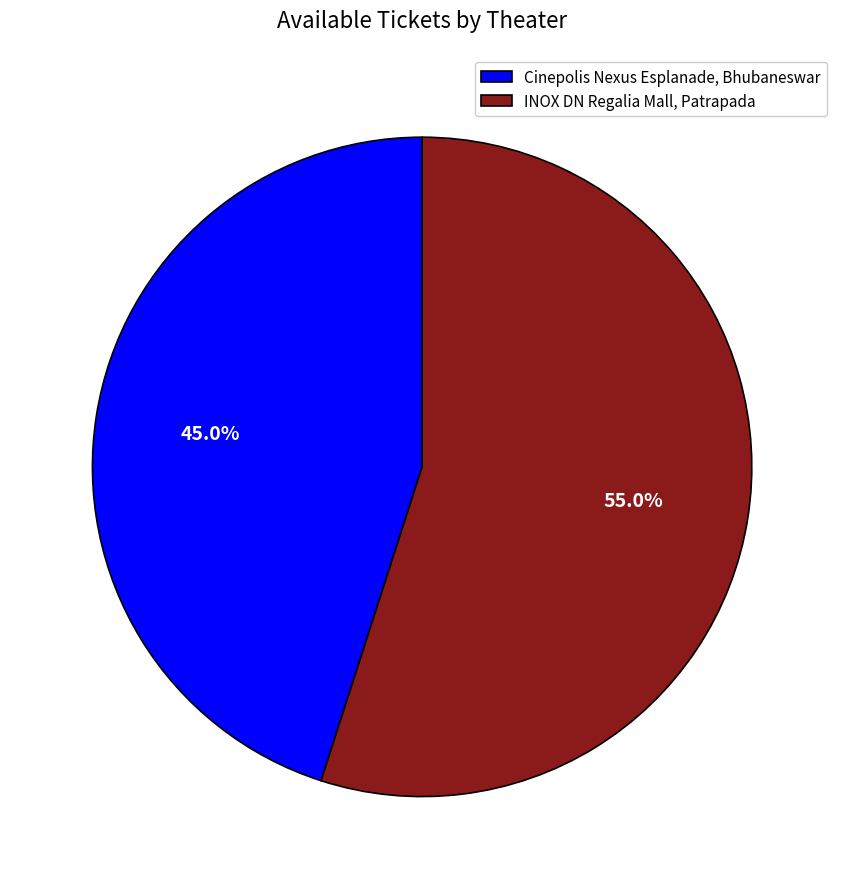

How many segments does this pie chart have?

2